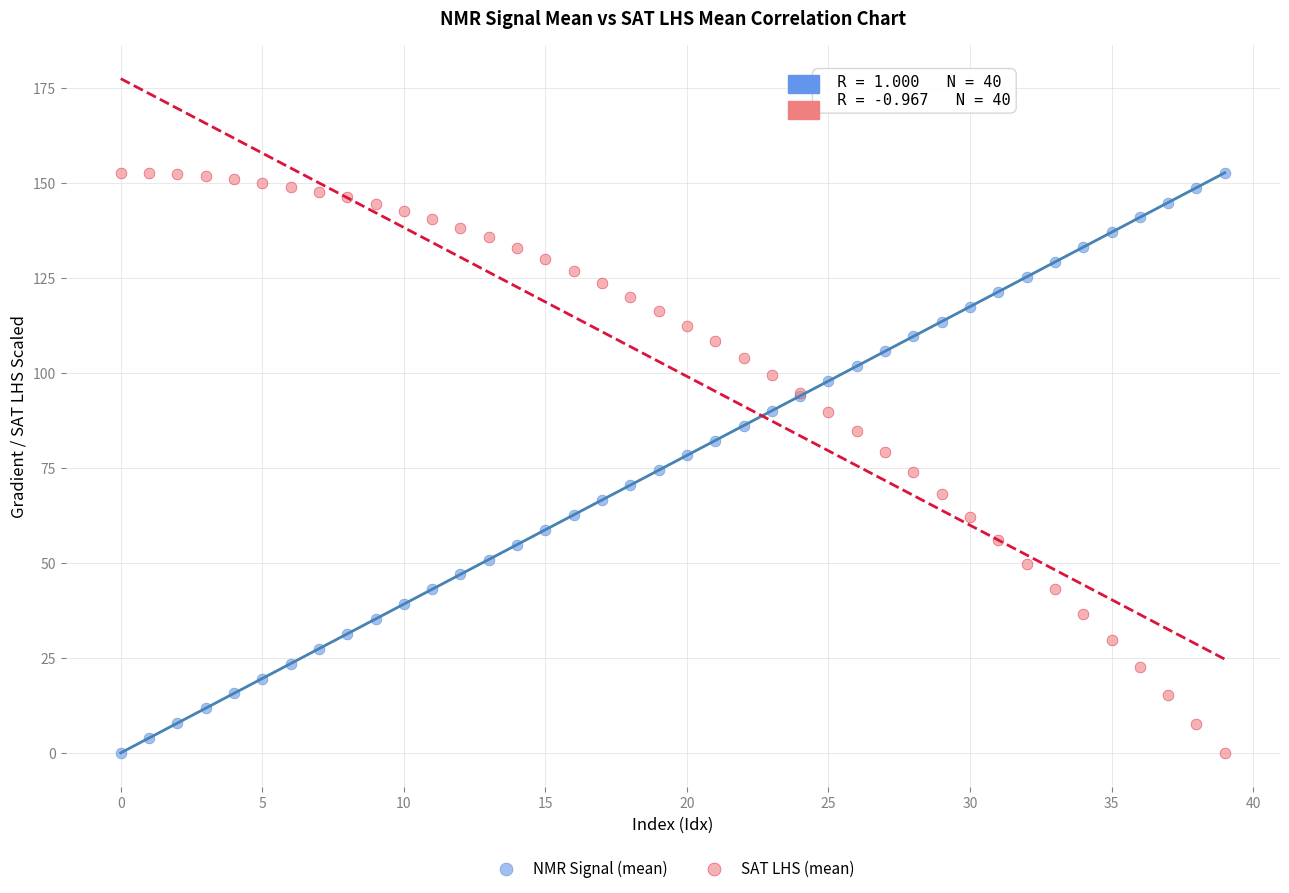

What are all the series names shown in the legend?

NMR Signal (mean), SAT LHS (mean)